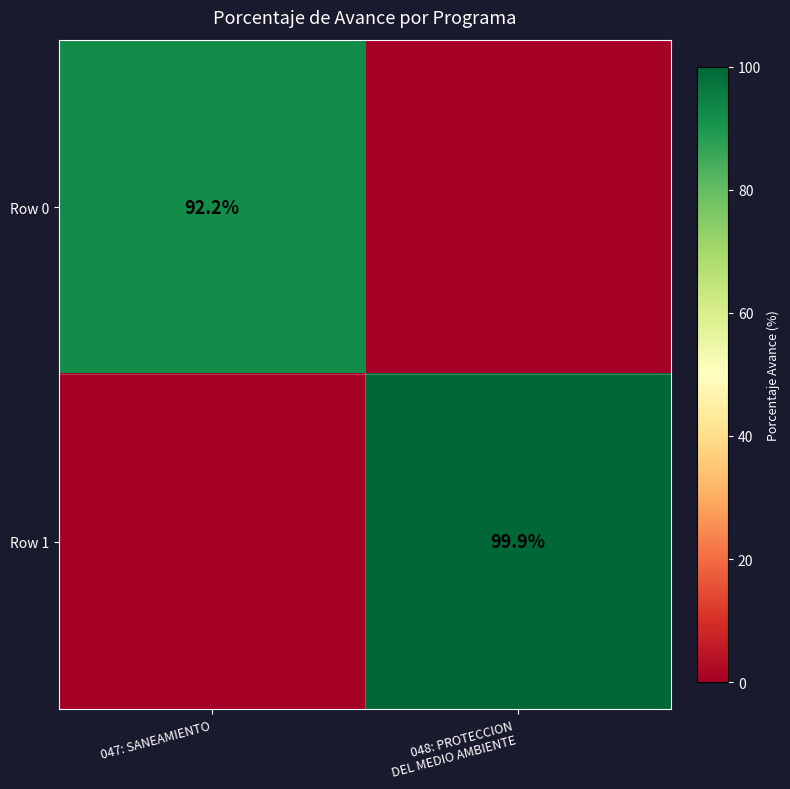

What is the spread (max minus min) of values at 047: SANEAMIENTO?

92.2